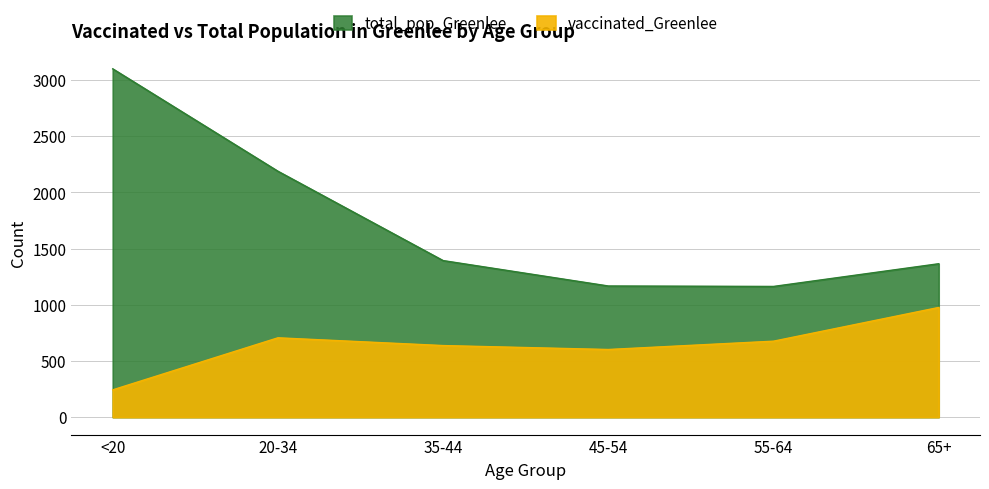

At which category is the sum across all series the highest?

<20